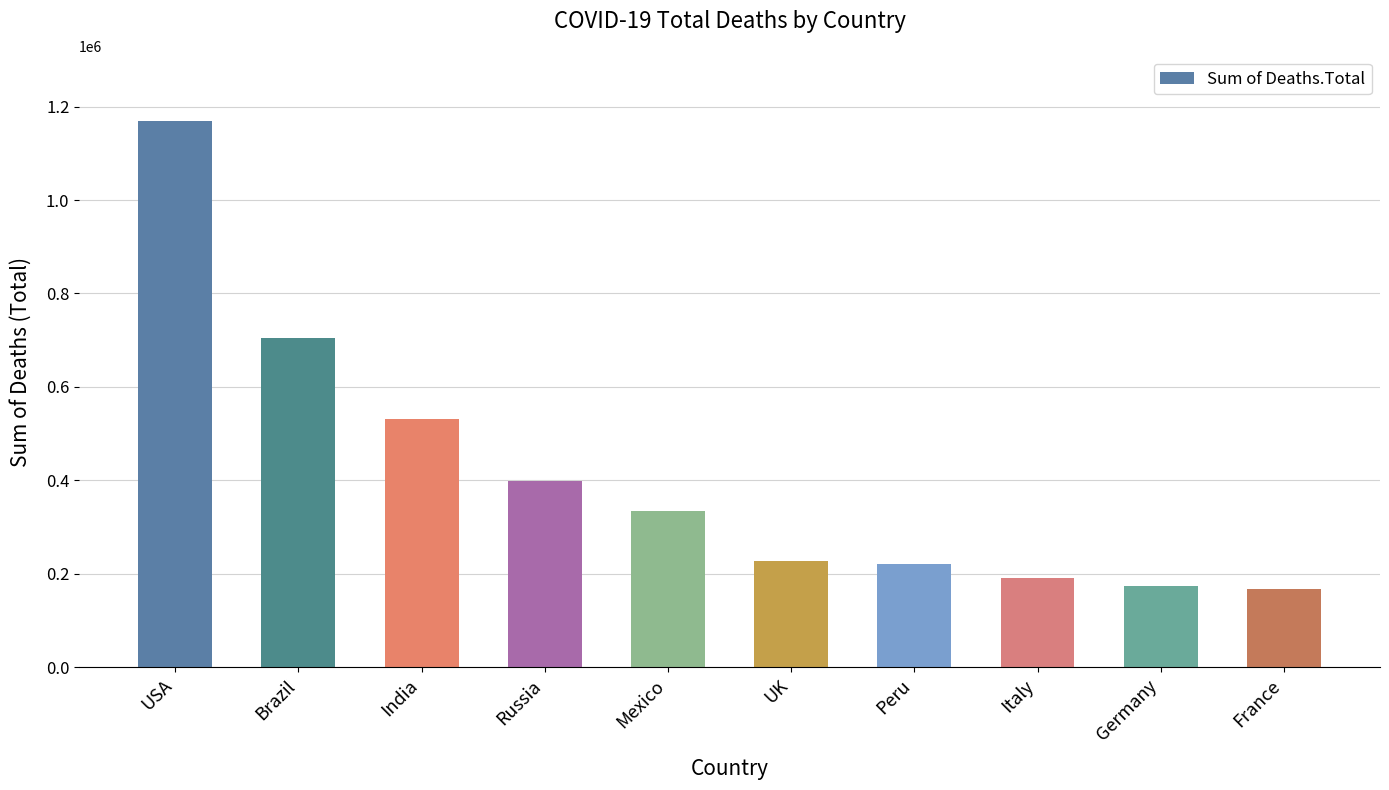

How many data points does each series have?

10